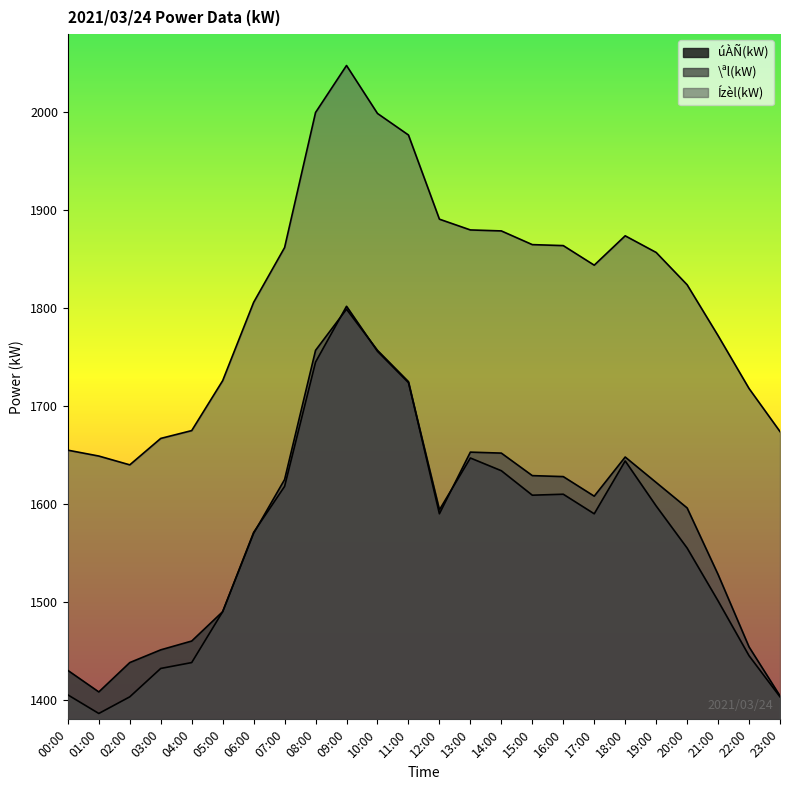

List the labels in order of úÀÑ(kW) value, smallest first.

23:00, 01:00, 00:00, 02:00, 22:00, 03:00, 04:00, 05:00, 21:00, 20:00, 06:00, 17:00, 12:00, 19:00, 15:00, 16:00, 07:00, 14:00, 18:00, 13:00, 11:00, 08:00, 10:00, 09:00